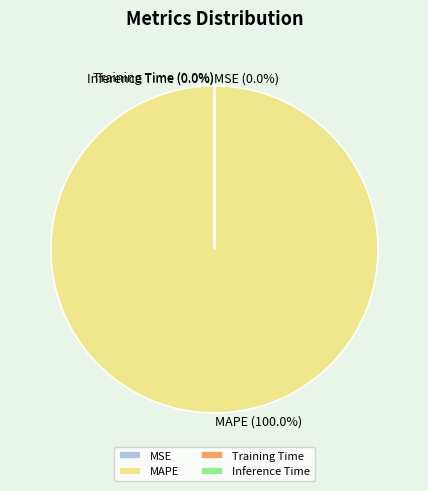

Which category accounts for the majority?

MAPE